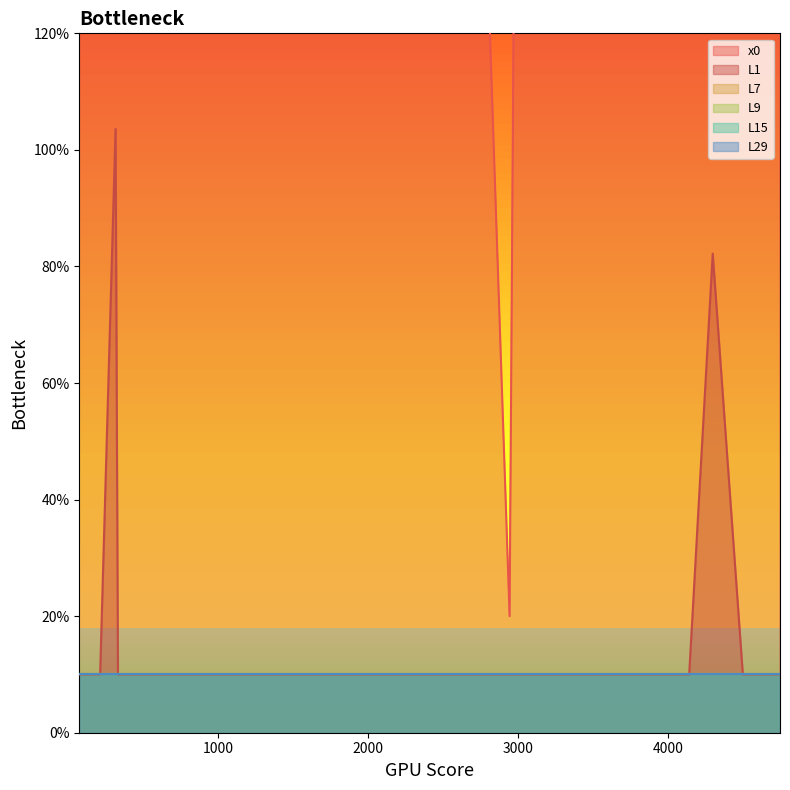

What is the value of the L15 point at the 11th from the left?

1.0